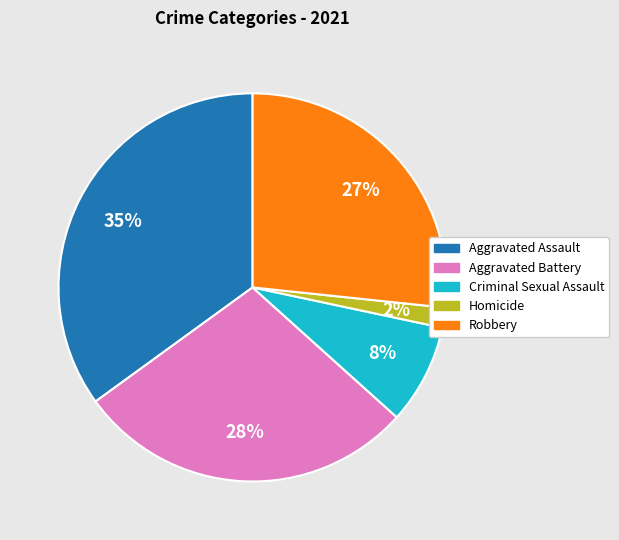

Which category has the smallest portion of the pie?

Homicide